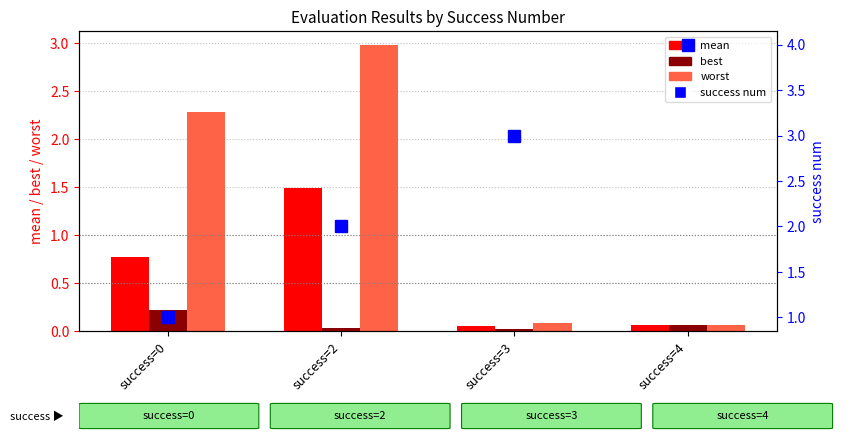

List the labels in order of best value, smallest first.

success=3, success=2, success=4, success=0